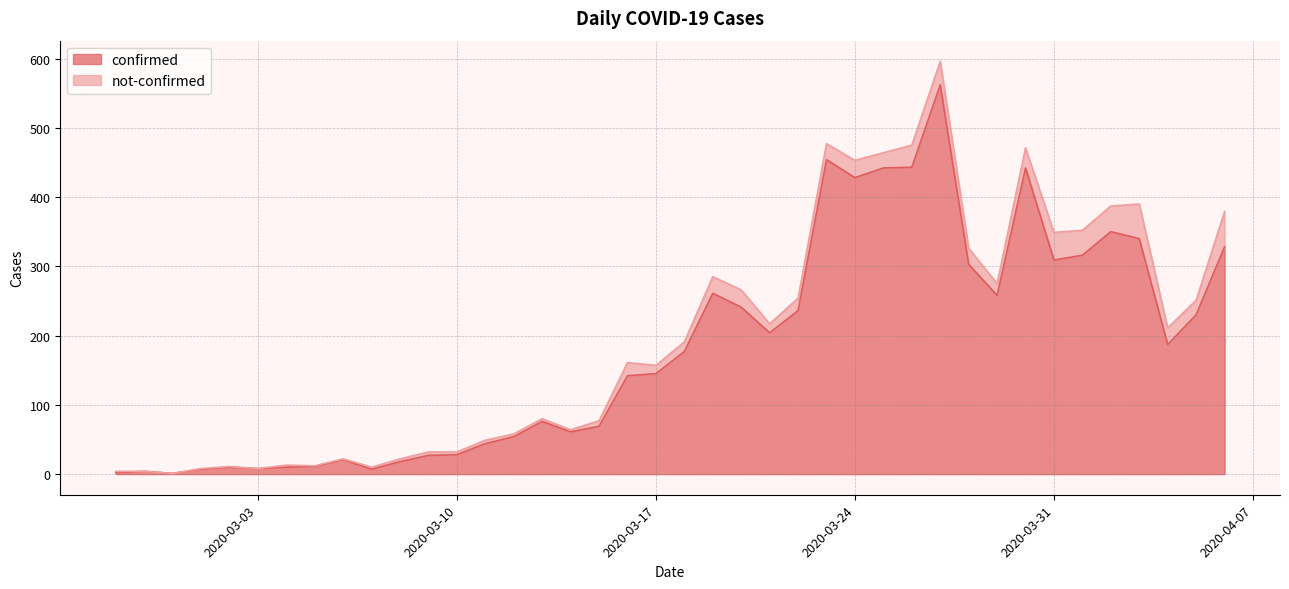

Reading left to right, list all the values displayed in this chart.

2020-02-27=2	2020-02-28=4	2020-02-29=1	2020-03-01=7	2020-03-02=10	2020-03-03=8	2020-03-04=10	2020-03-05=11	2020-03-06=21	2020-03-07=7	2020-03-08=18	2020-03-09=27	2020-03-10=28	2020-03-11=44	2020-03-12=54	2020-03-13=76	2020-03-14=61	2020-03-15=69	2020-03-16=142	2020-03-17=145	2020-03-18=177	2020-03-19=261	2020-03-20=241	2020-03-21=204	2020-03-22=236	2020-03-23=454	2020-03-24=428	2020-03-25=442	2020-03-26=443	2020-03-27=562	2020-03-28=303	2020-03-29=258	2020-03-30=442	2020-03-31=309	2020-04-01=316	2020-04-02=350	2020-04-03=340	2020-04-04=187	2020-04-05=230	2020-04-06=328